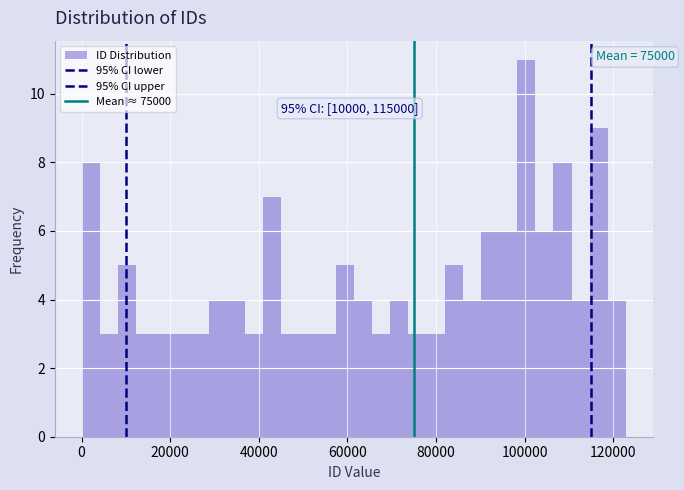

Read against the x-axis, roughly where is the centre of the tallest bar?

100000